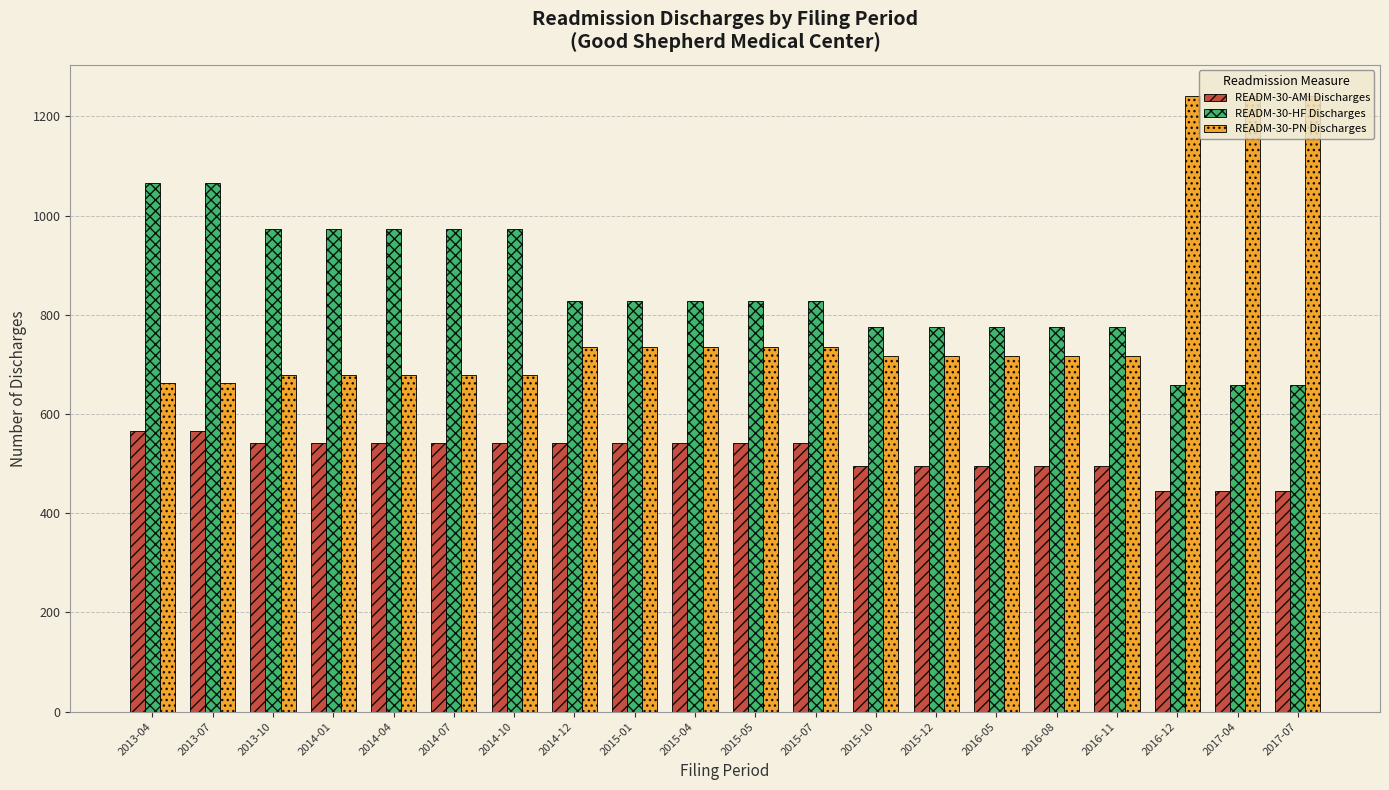

What is the label of the 4th bar from the right?

2016-11